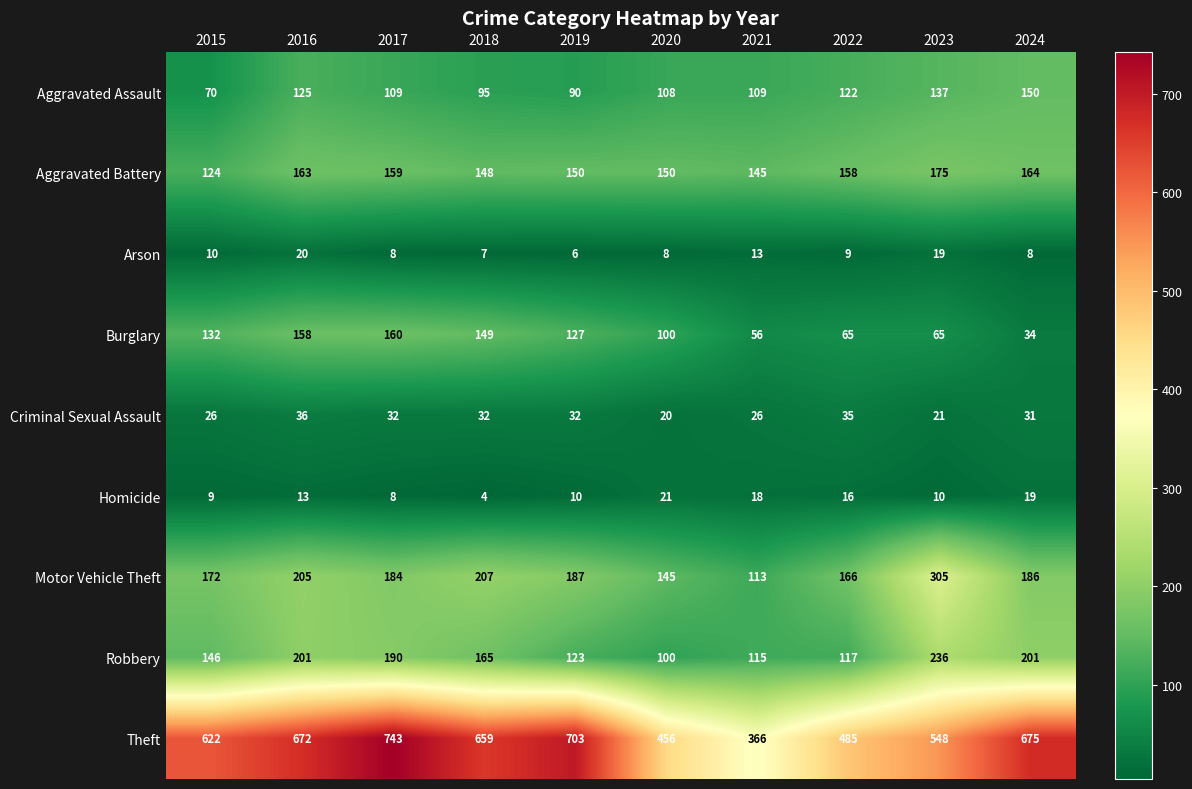

What is the total value across all series at 2024?

1468